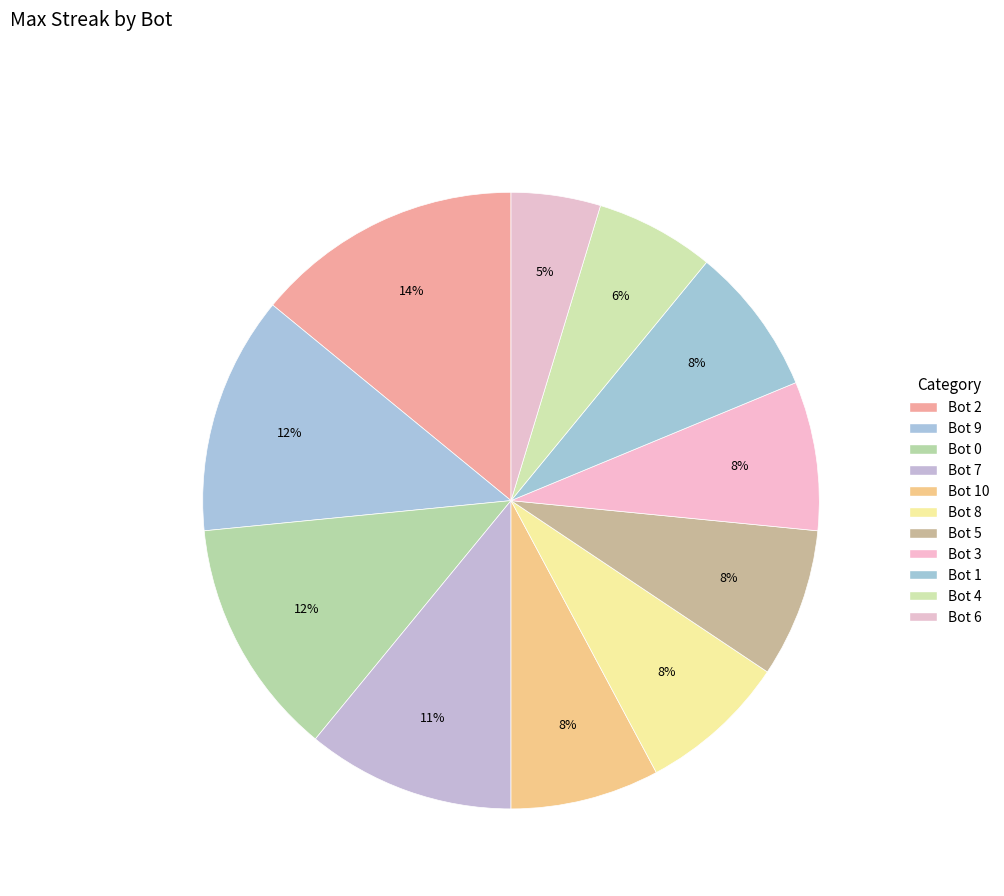

Does Bot 3 represent more than half of the total?

No